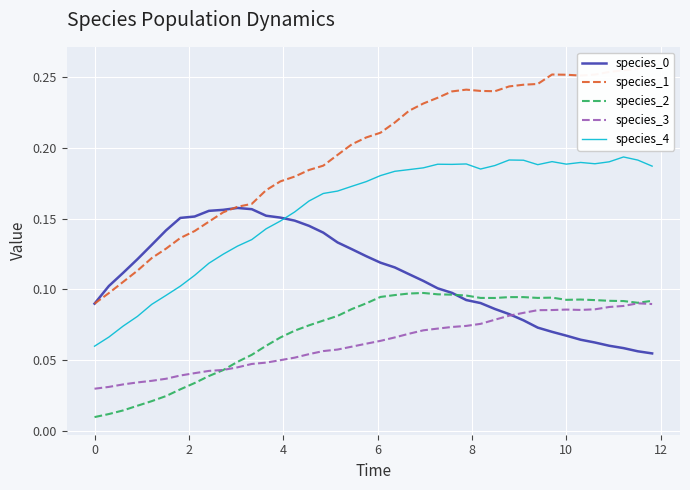

True or false: species_4 and species_3 intersect in this chart.

False